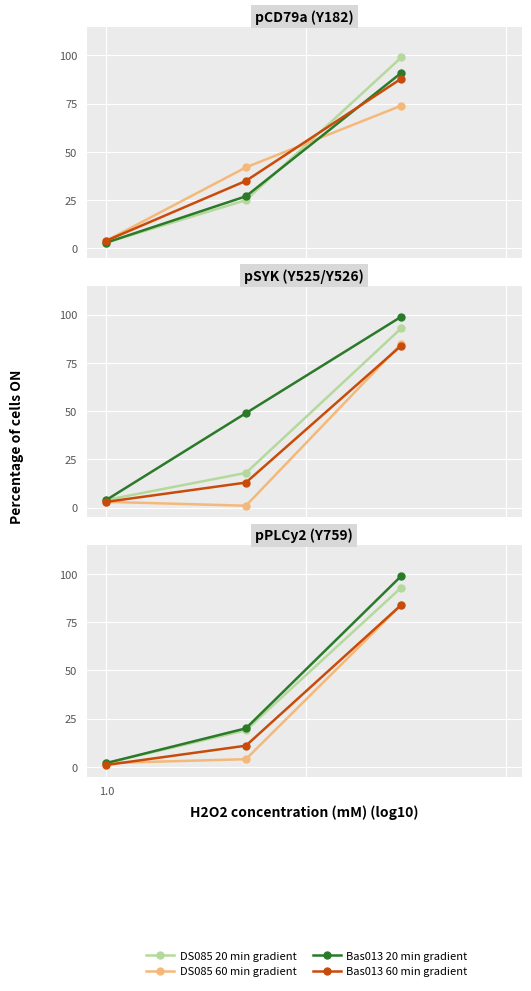

How many data points does each series have?

3